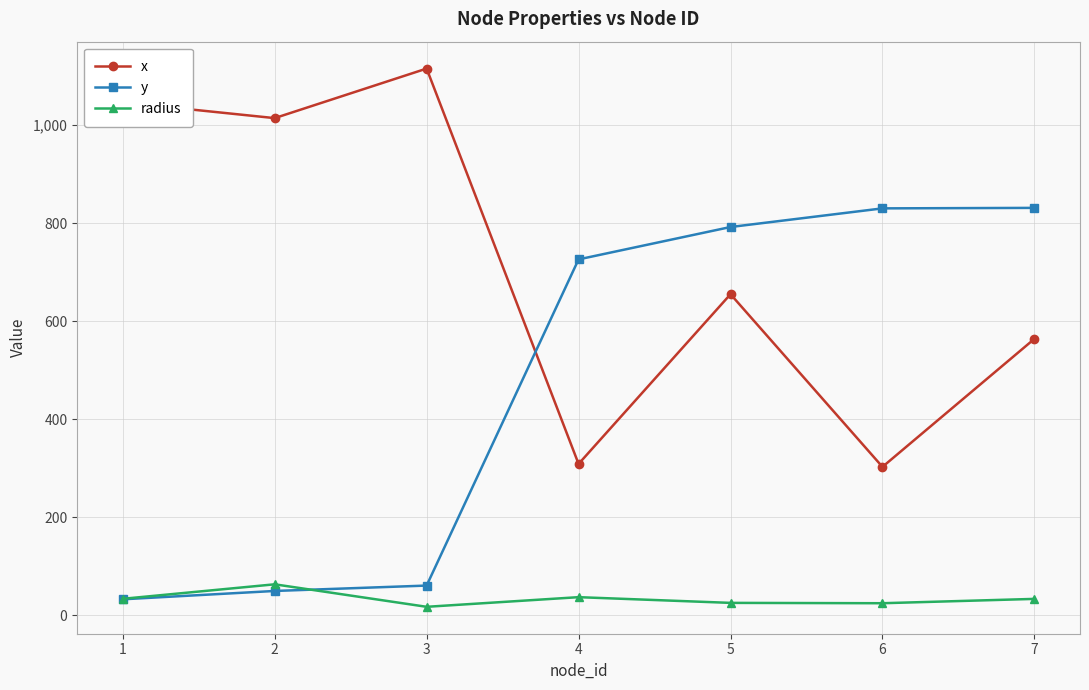

How many interior local valleys does the x series have?

3